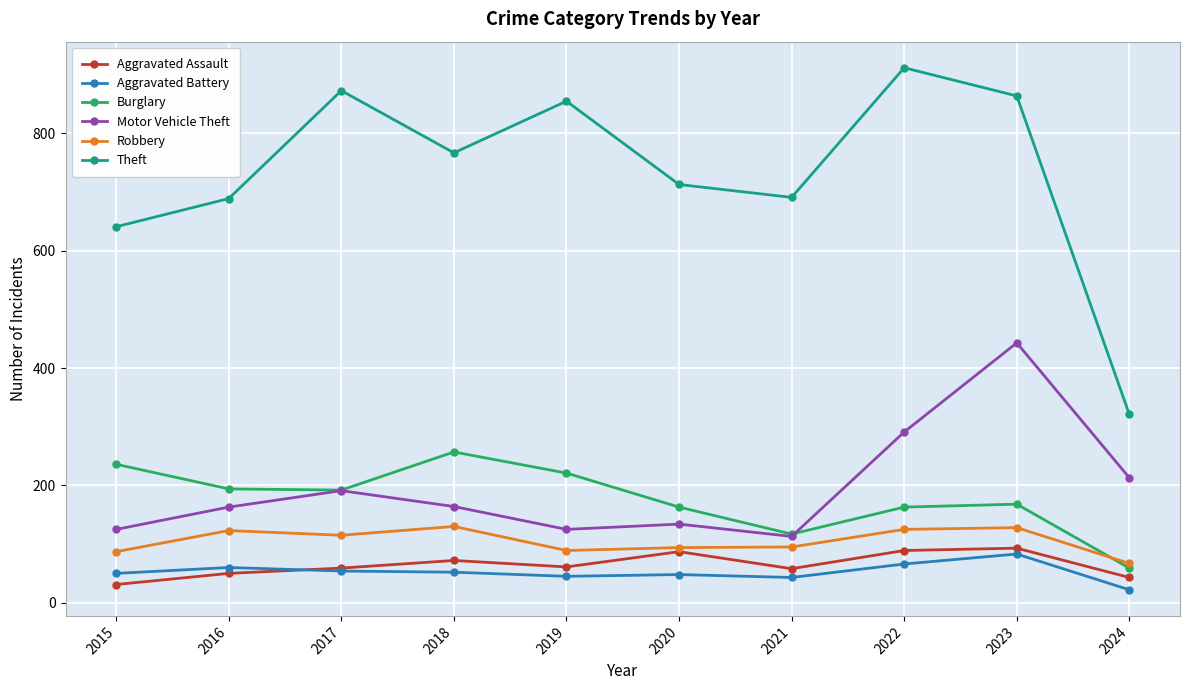

Which series has the widest spread of values?

Theft